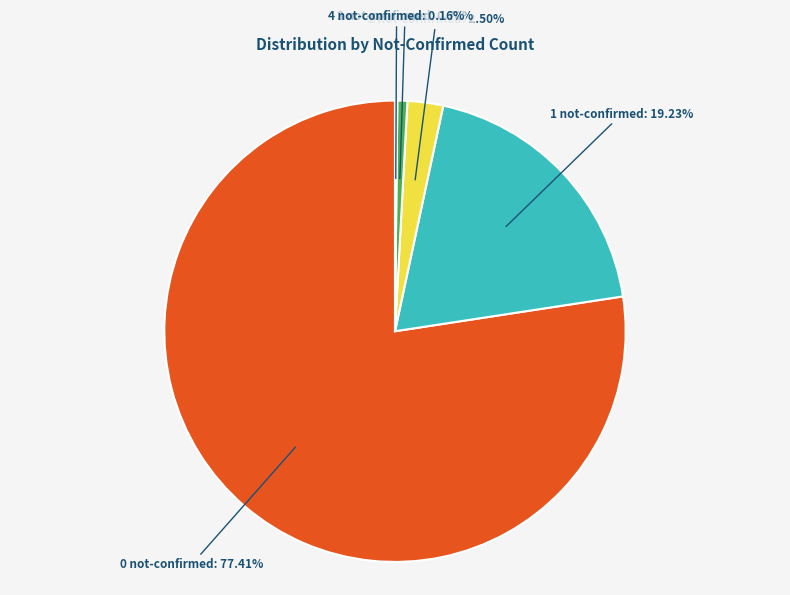

Is there any slice that represents more than half of the pie?

Yes